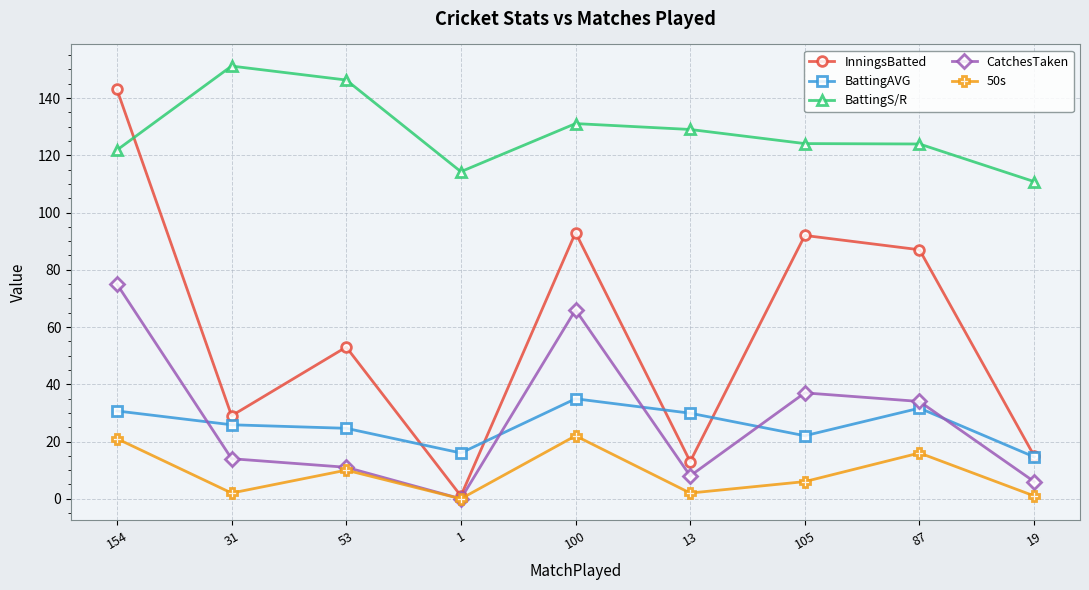

True or false: InningsBatted has more than 0 points higher than both neighbors.

True